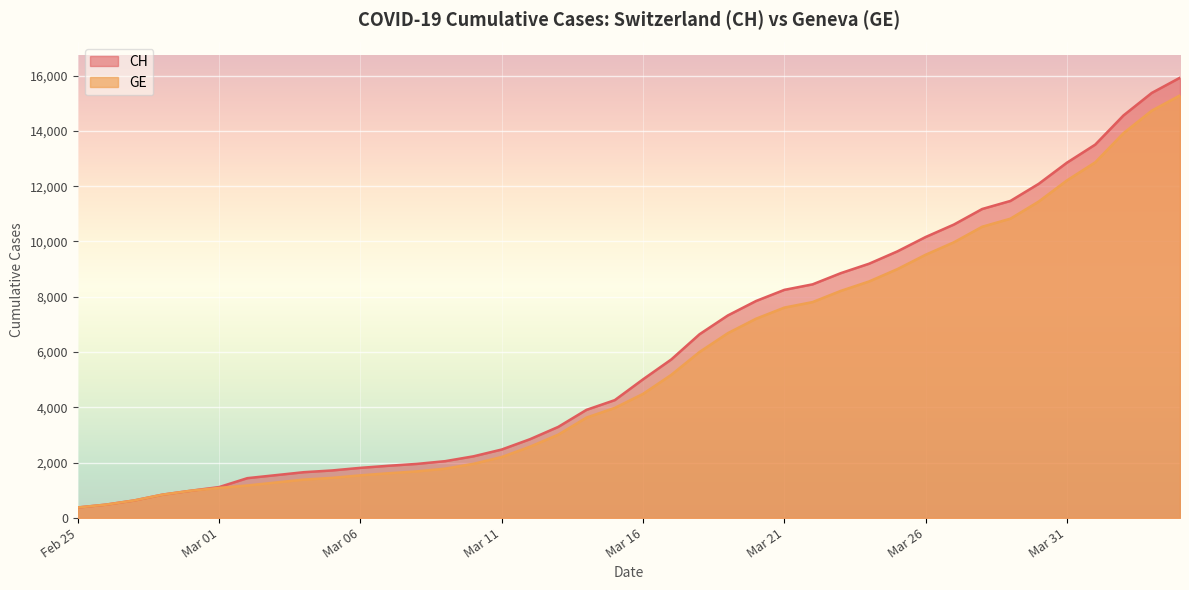

What is the maximum value shown in the chart?

15926